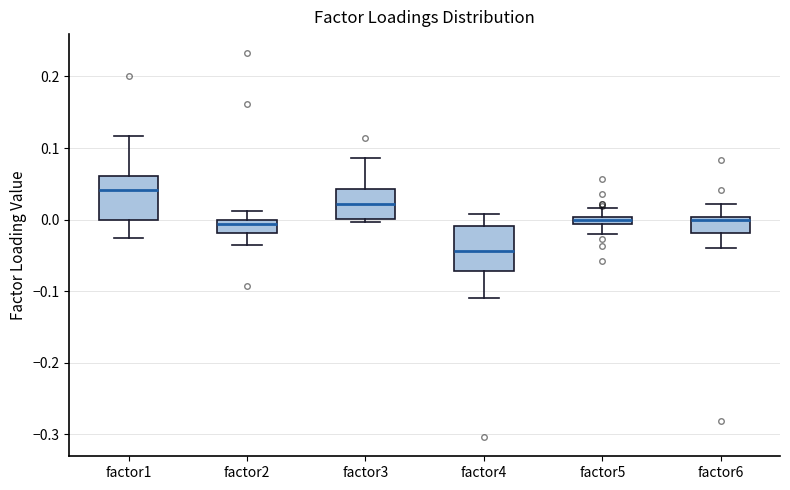

Which box's median line is the highest?

factor1